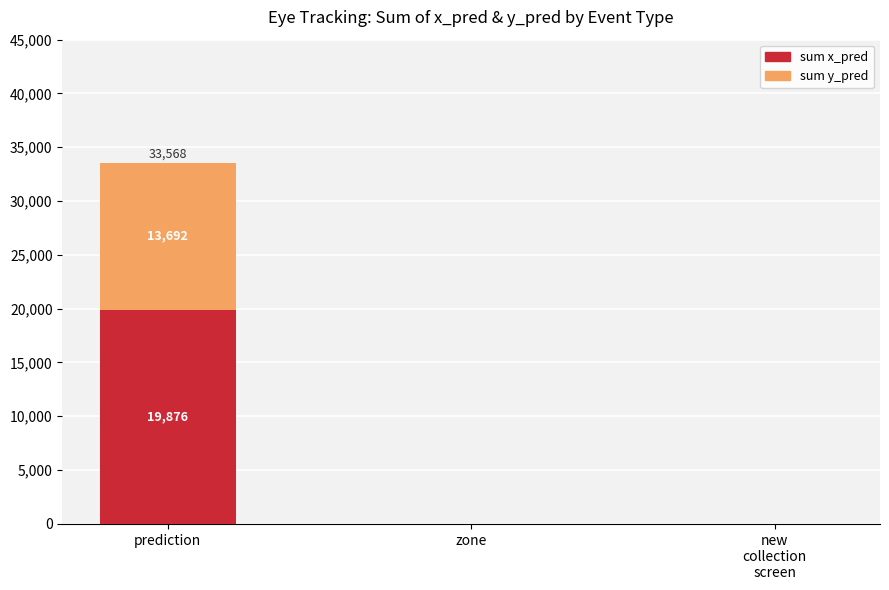

At which label does sum x_pred reach its peak?

prediction